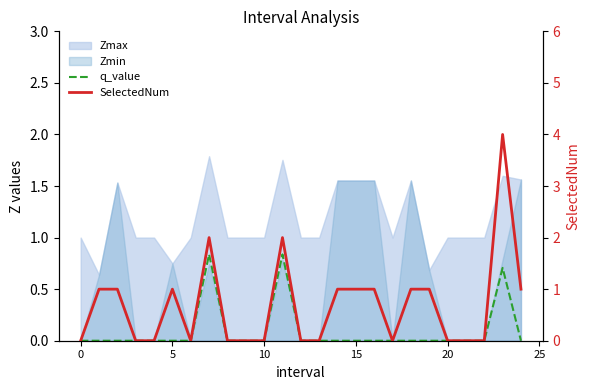

The q_value series shows -0.0 at 18. True or false?

True